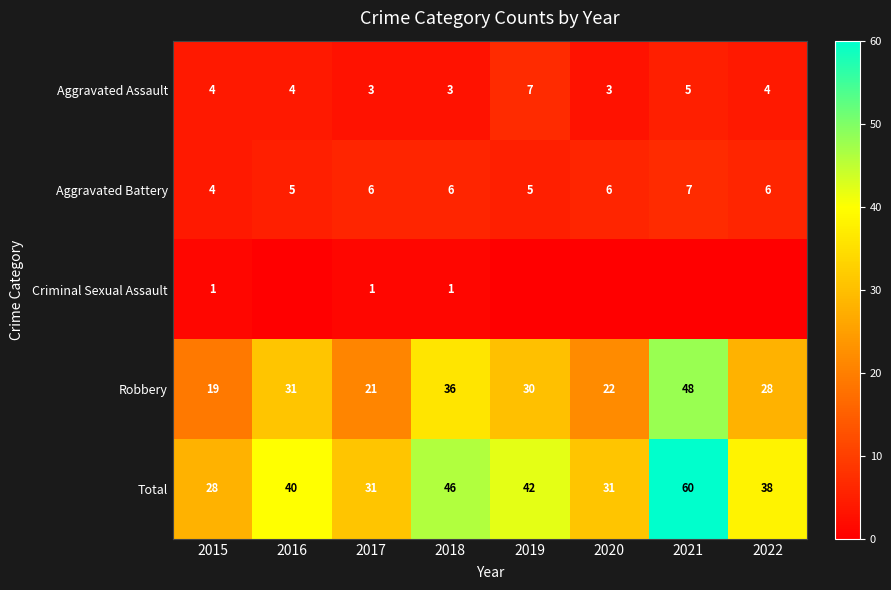

True or false: Robbery has a value of 74 at 2021.

False